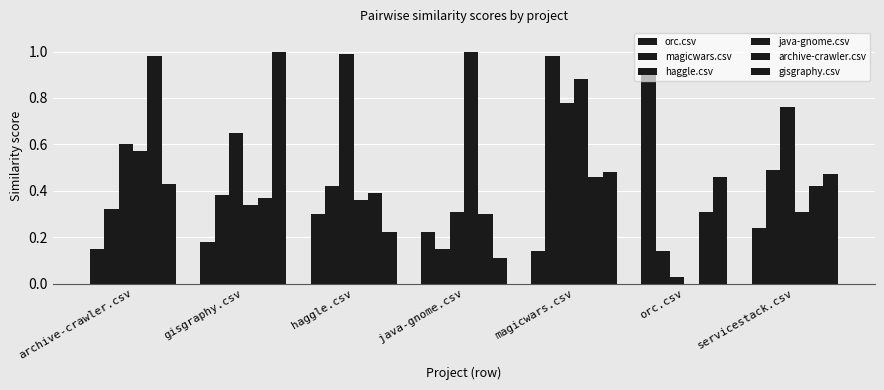

Between archive-crawler.csv and java-gnome.csv, which series saw the biggest shift?

archive-crawler.csv